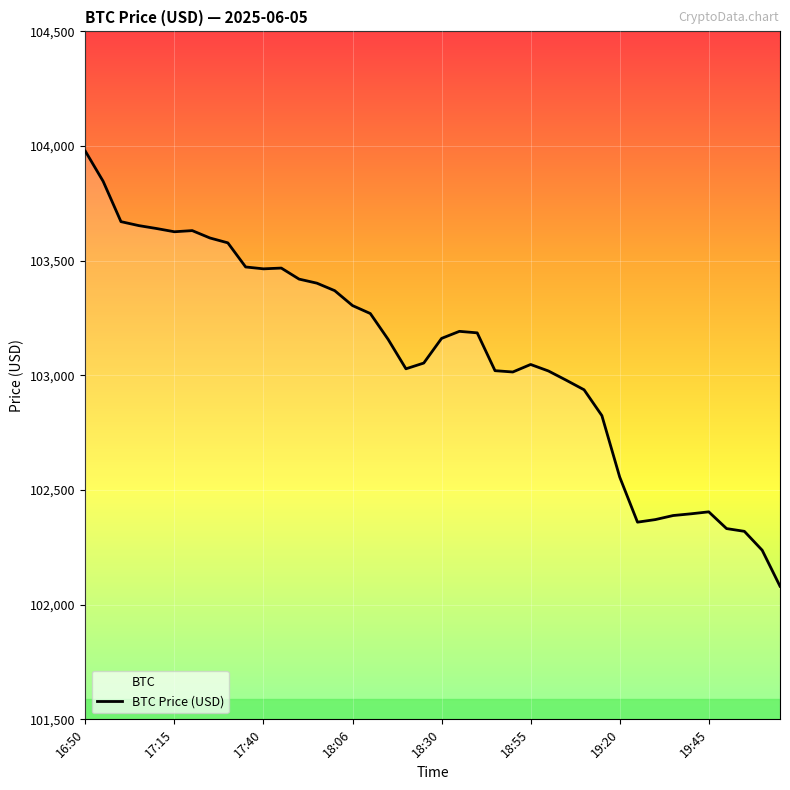

What is the difference between the second highest and second lowest values?

1608.8